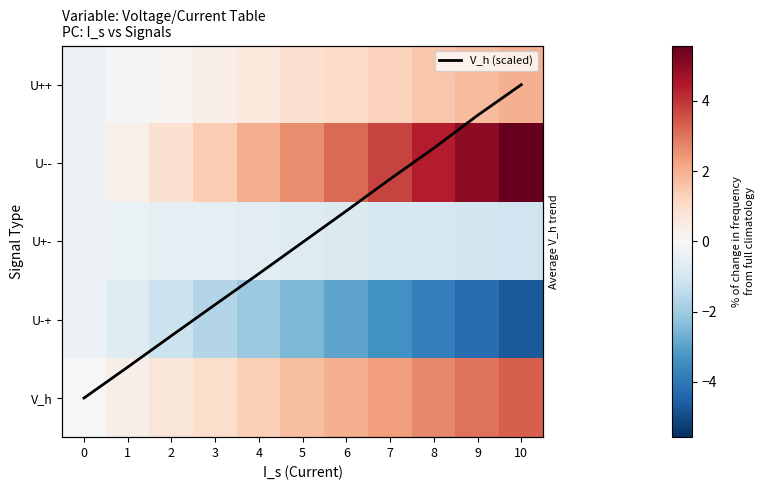

What is the sum of all V_h values?

18.3